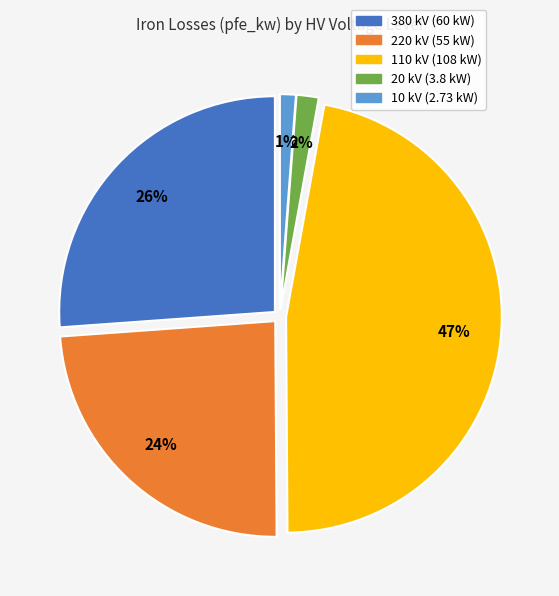

Is it true that 380 kV is 13% of the pie?

False